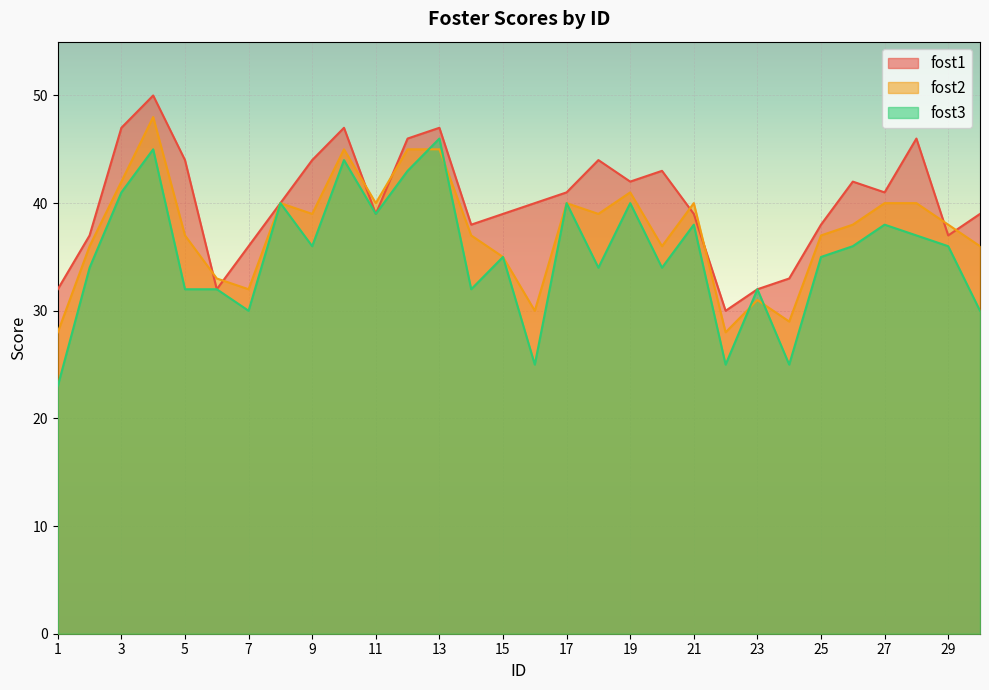

Reading left to right, transcribe all the data shown in this chart.

fost1: 32	37	47	50	44	32	36	40	44	47	39	46	47	38	39	40	41	44	42	43	39	30	32	33	38	42	41	46	37	39
fost2: 28	36	42	48	37	33	32	40	39	45	40	45	45	37	35	30	40	39	41	36	40	28	31	29	37	38	40	40	38	36
fost3: 23	34	41	45	32	32	30	40	36	44	39	43	46	32	35	25	40	34	40	34	38	25	32	25	35	36	38	37	36	30